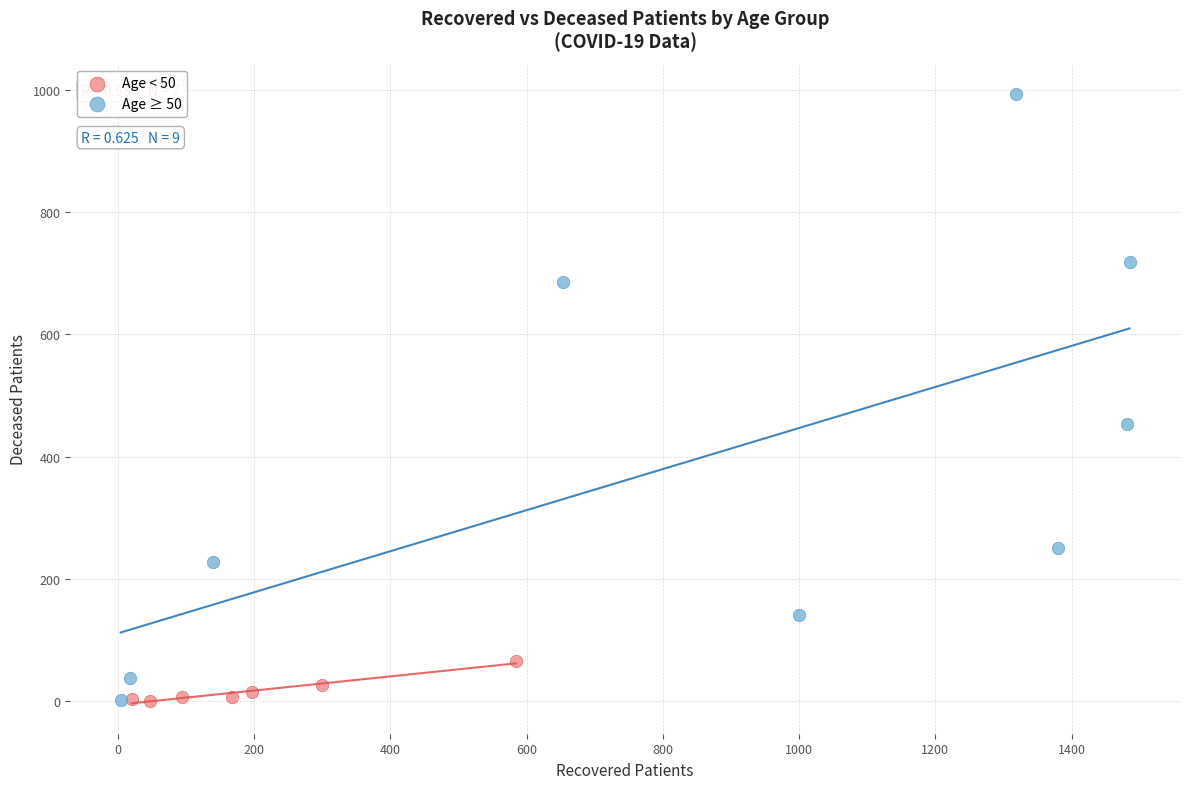

Which series has the largest Y range (max minus min)?

Age ≥ 50